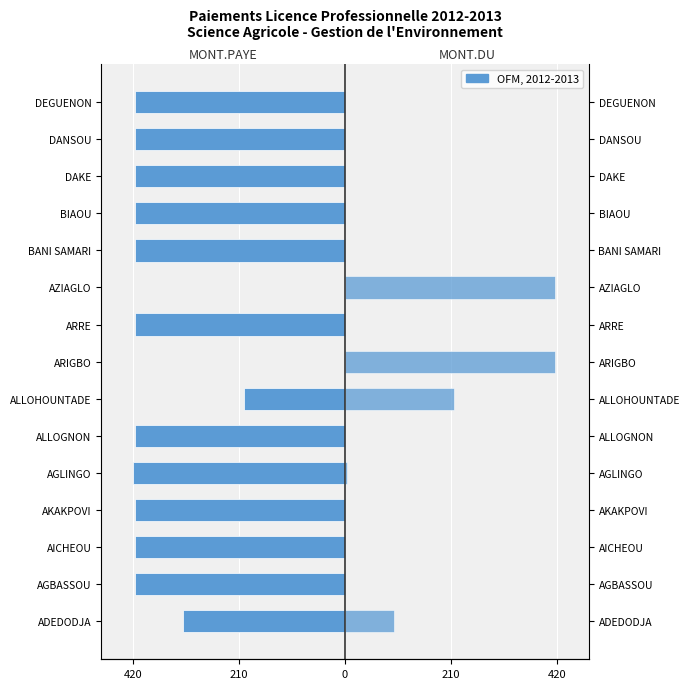

How many positive values does the MONT.DU series have?

5